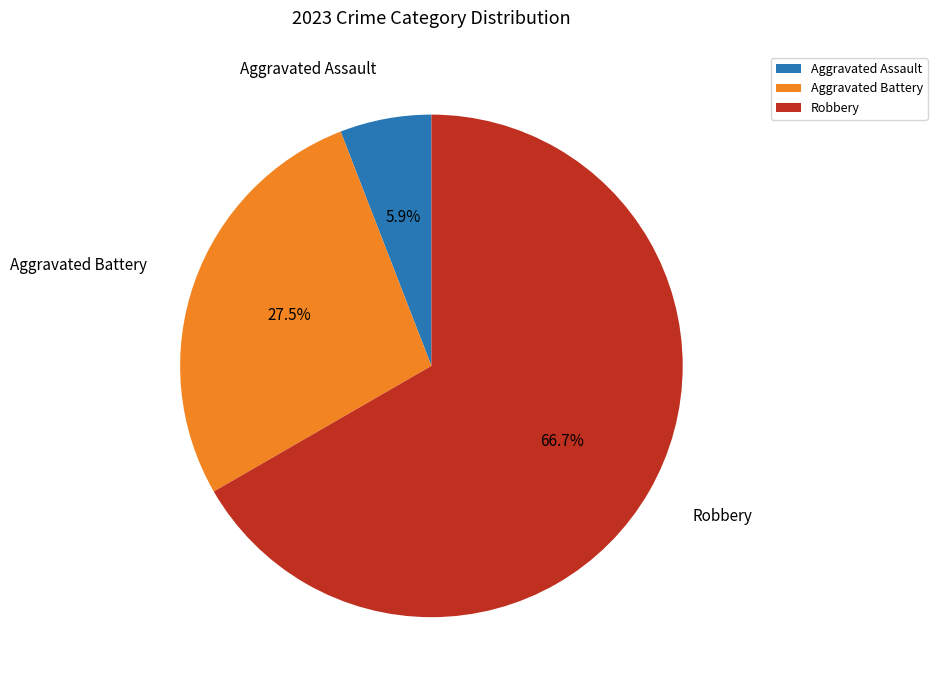

Rank the categories by value from highest to lowest.

Robbery, Aggravated Battery, Aggravated Assault